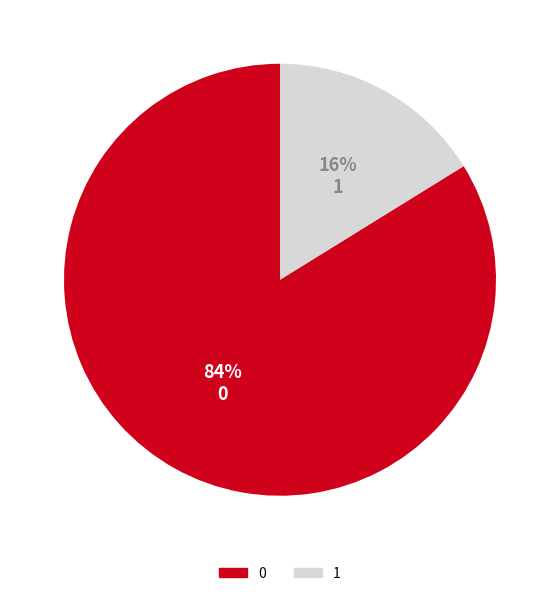

Does 1 account for over 50% of the chart?

No